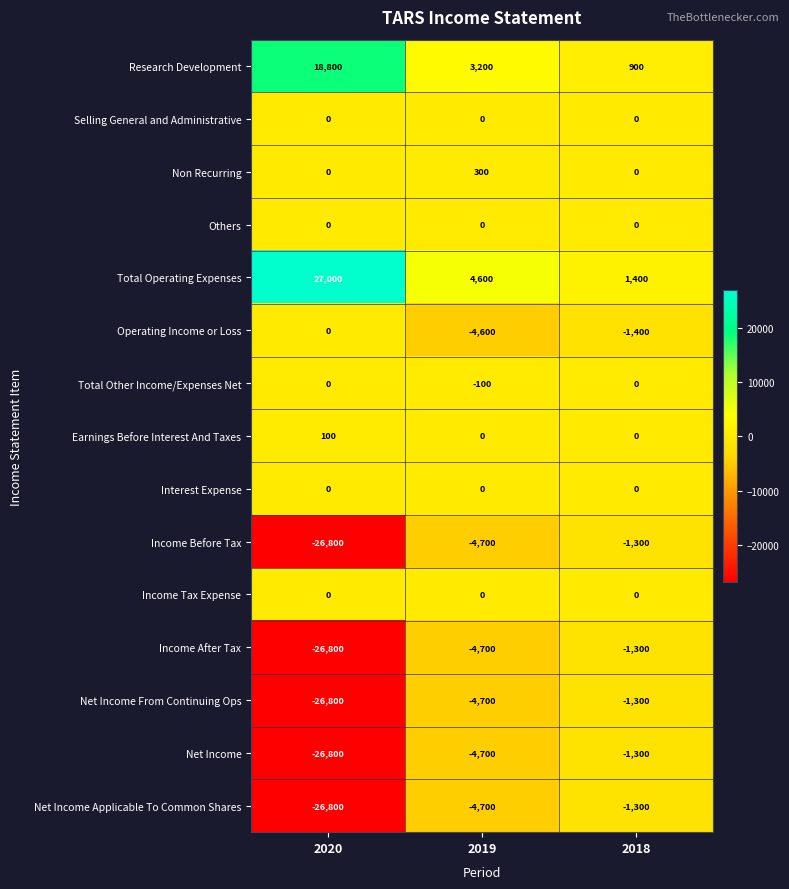

What is the total value across all series at 2019?

-20100